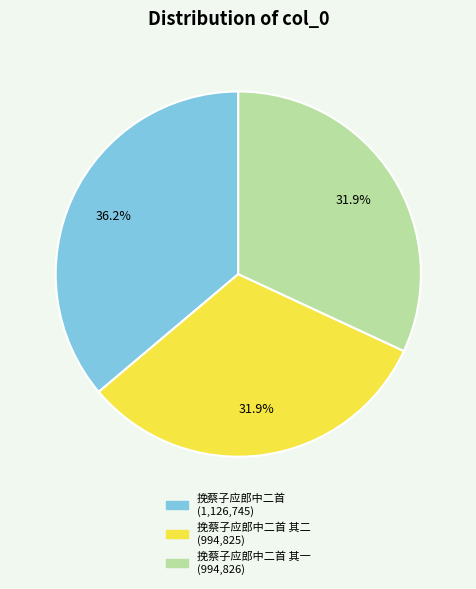

Does any single category account for the majority?

No